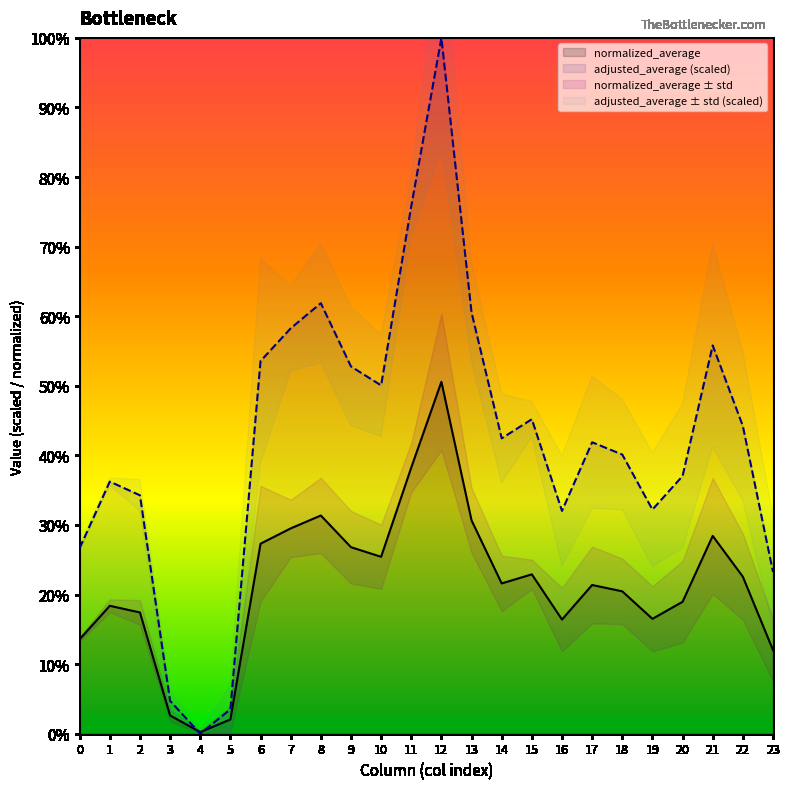

Which has a higher value, 22 or 18?

22